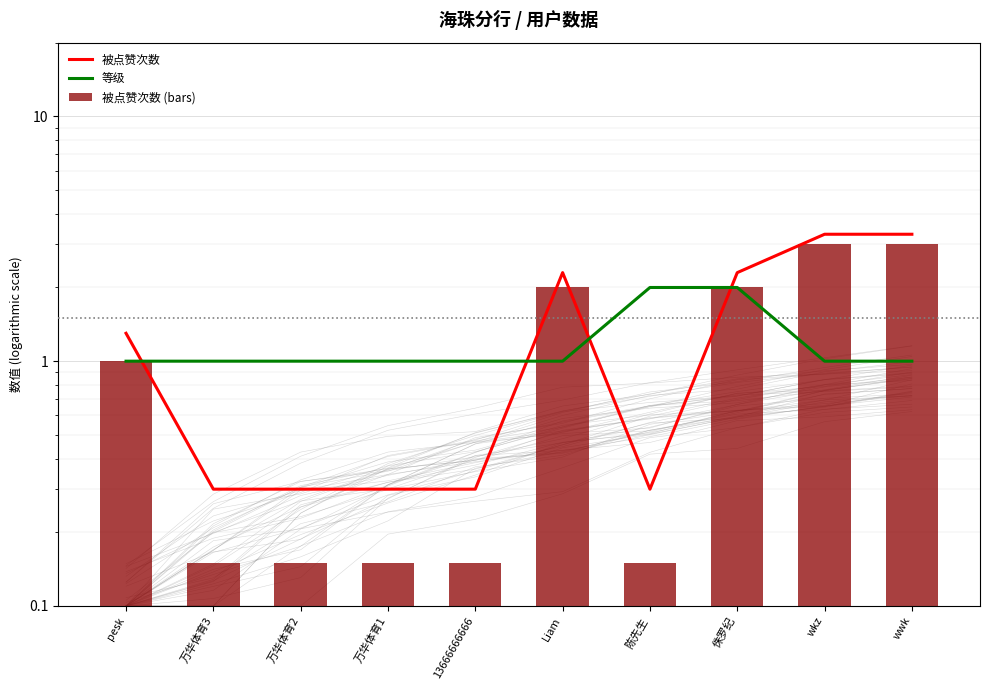

Reading left to right, list all the values displayed in this chart.

被点赞次数: pesk=1.3	万华体育3=0.3	万华体育2=0.3	万华体育1=0.3	13666666666=0.3	Liam=2.3	陈先生=0.3	侏罗纪=2.3	wkz=3.3	wwk=3.3
等级: pesk=1.0	万华体育3=1.0	万华体育2=1.0	万华体育1=1.0	13666666666=1.0	Liam=1.0	陈先生=2.0	侏罗纪=2.0	wkz=1.0	wwk=1.0
被点赞次数 (bars): pesk=1.0	万华体育3=0.1	万华体育2=0.1	万华体育1=0.1	13666666666=0.1	Liam=2.0	陈先生=0.1	侏罗纪=2.0	wkz=3.0	wwk=3.0